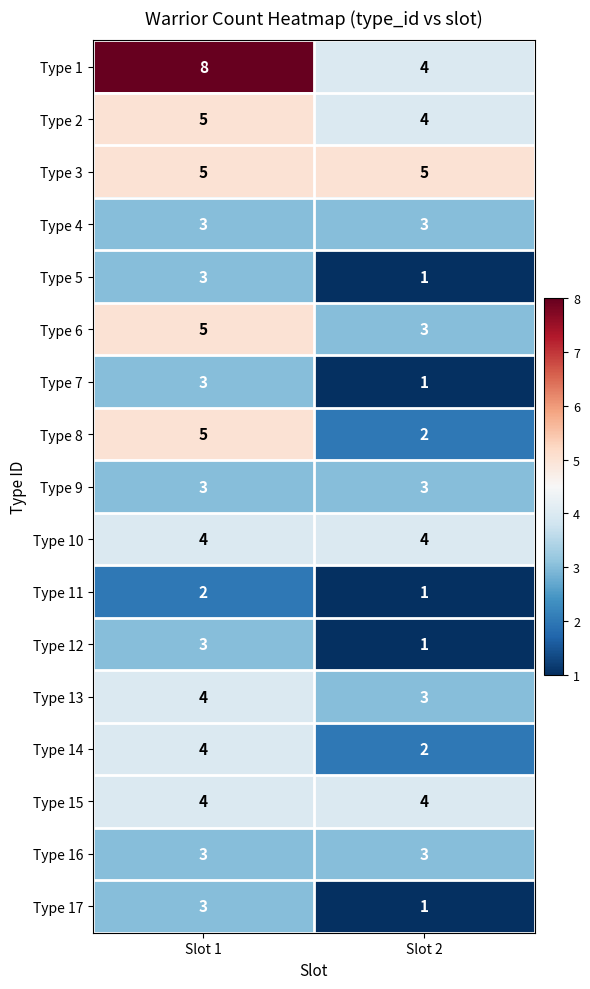

Is it true that Type 8 equals 2 at Slot 1?

False